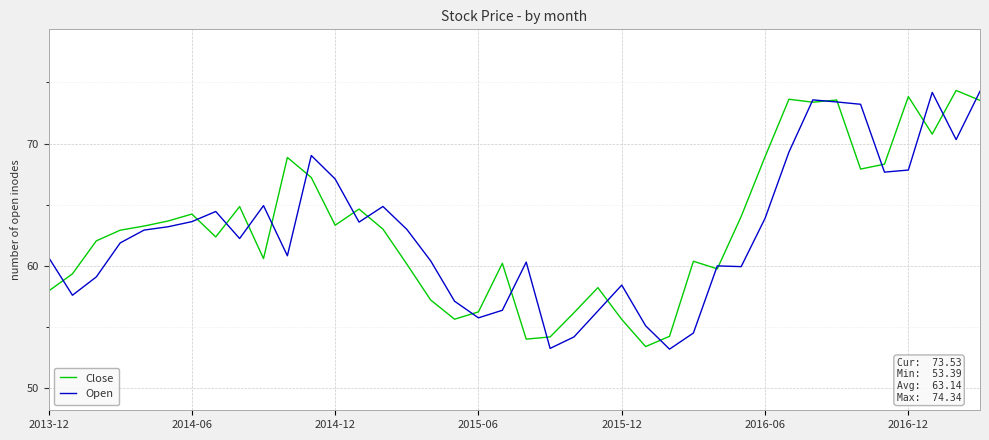

Count the number of categories in the chart.

40